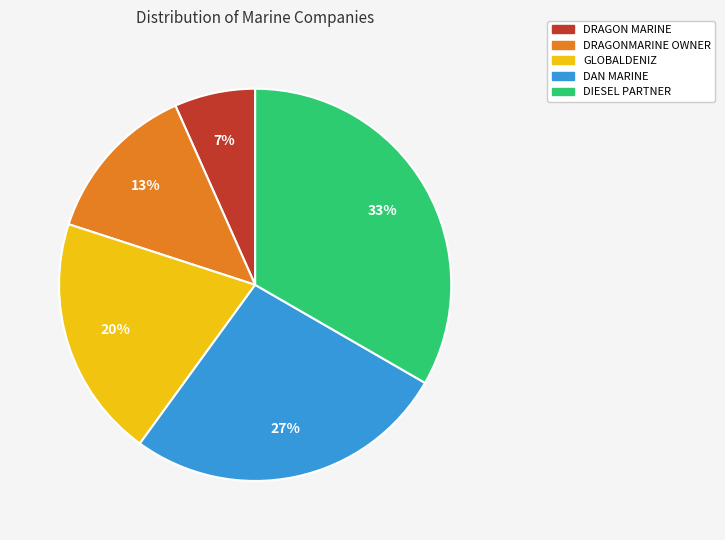

Is it true that DIESEL PARTNER is 33% of the pie?

True